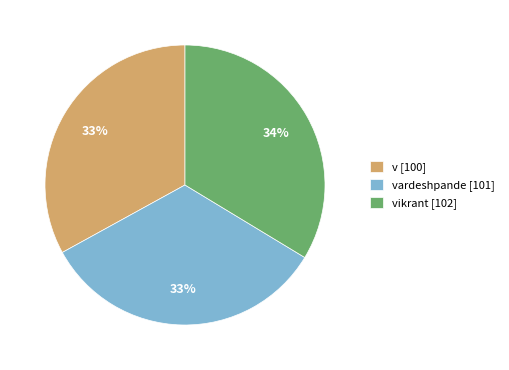

Do vardeshpande [101] and v [100] together represent more than half of the pie?

Yes